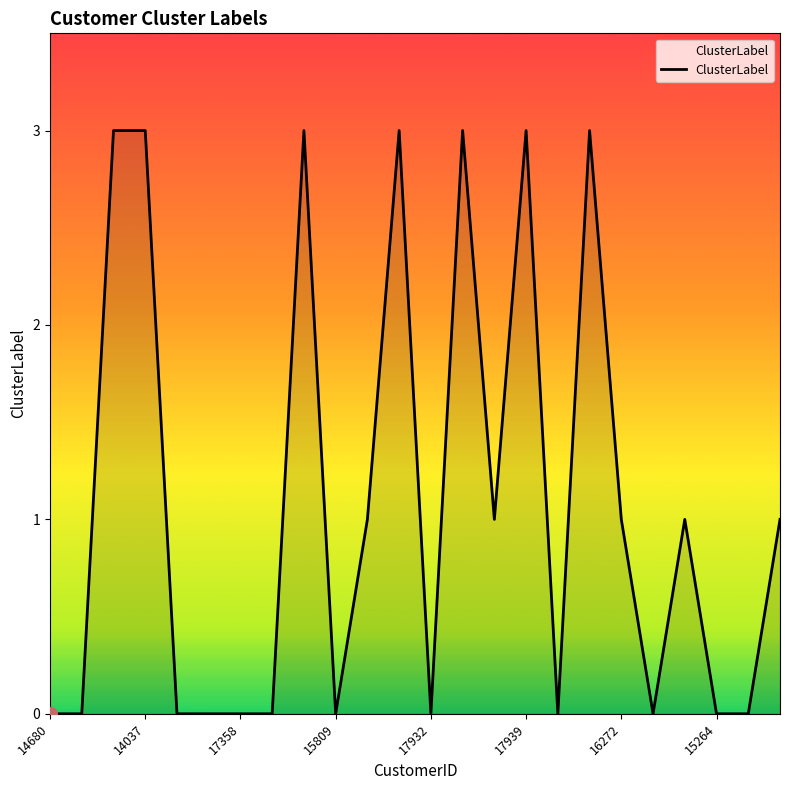

What is the difference between the maximum and minimum values?

3